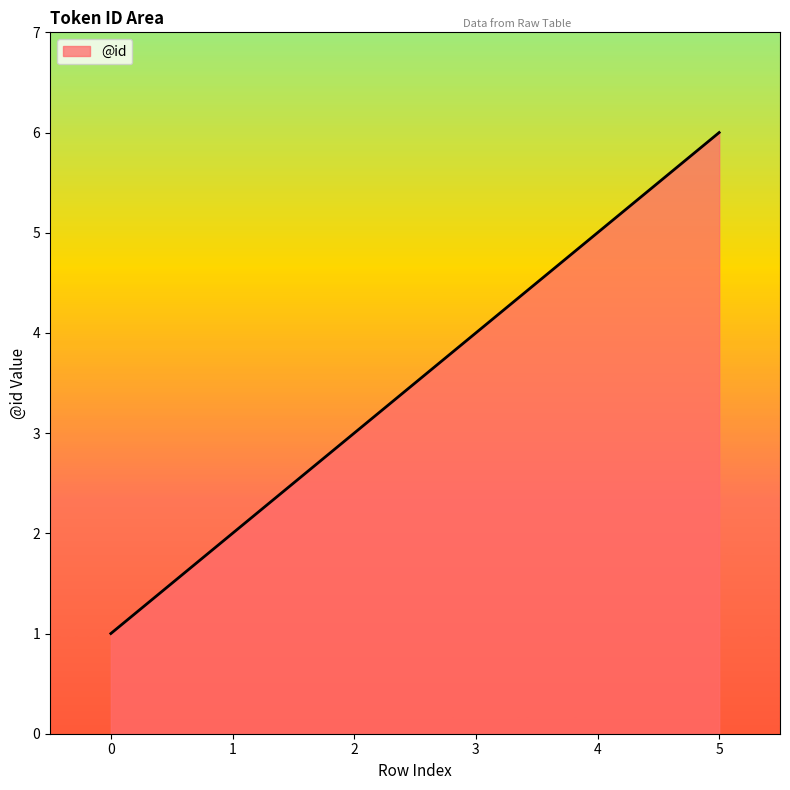

Between 2 and 5, which is larger?

5